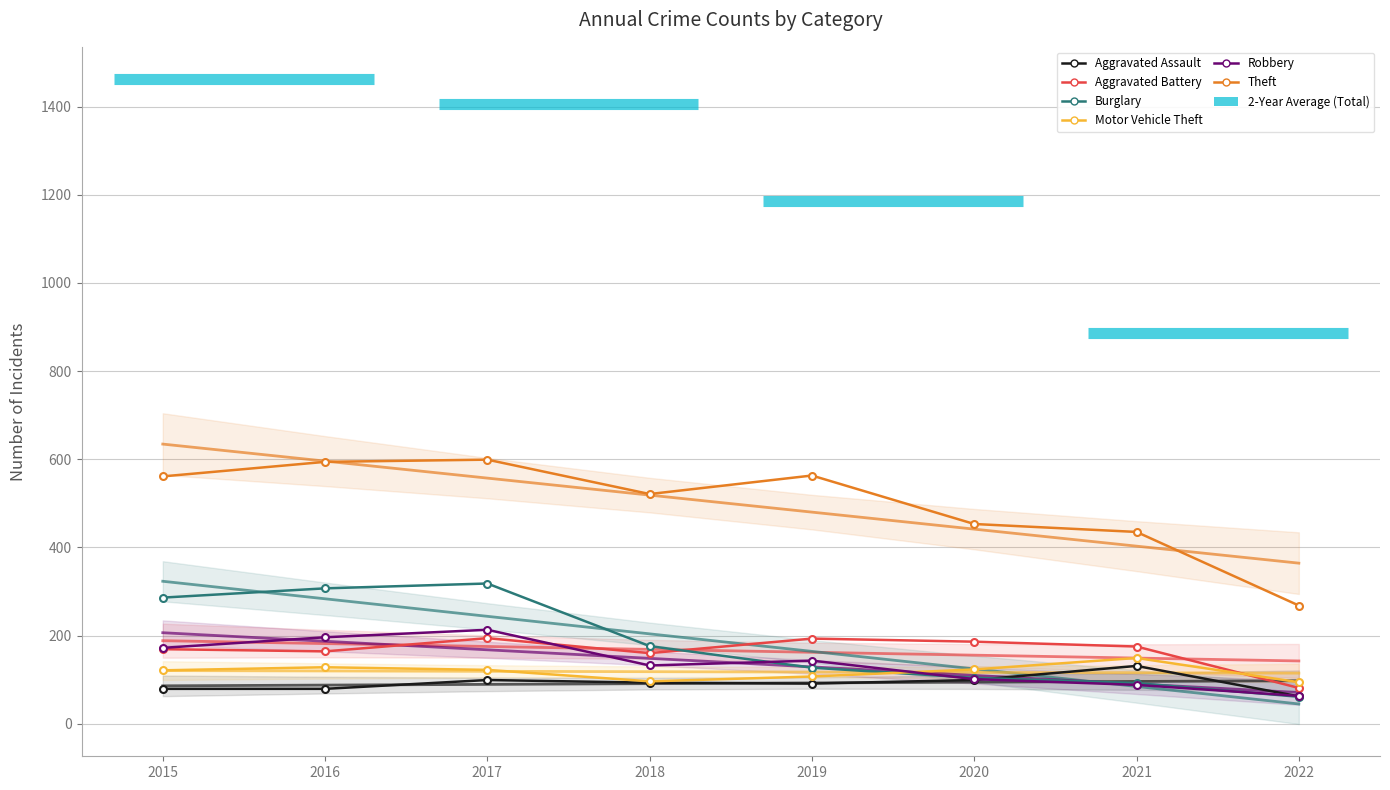

Between 2018 and 2019, which series saw the biggest shift?

Burglary